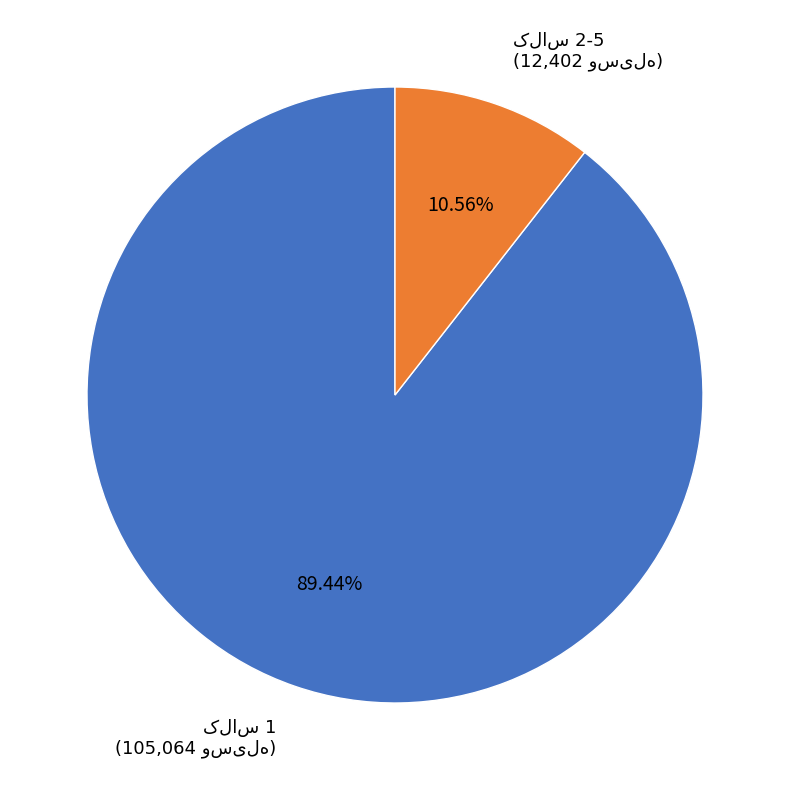

Does any single category account for the majority?

Yes